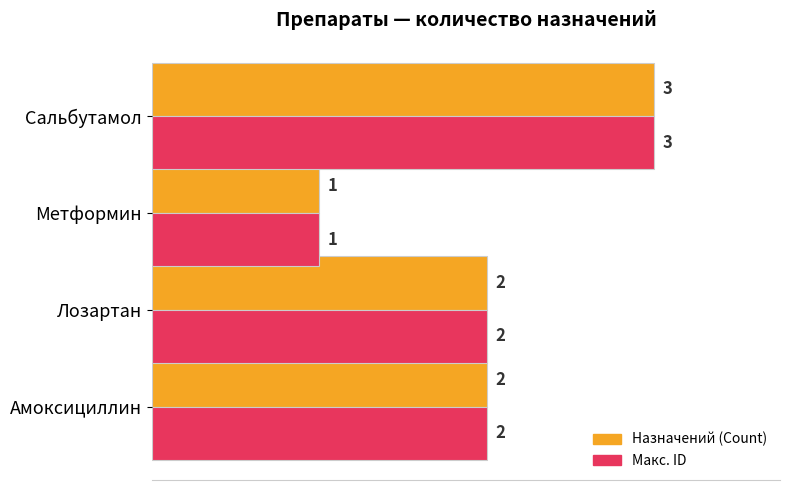

How many series are shown in this chart?

2